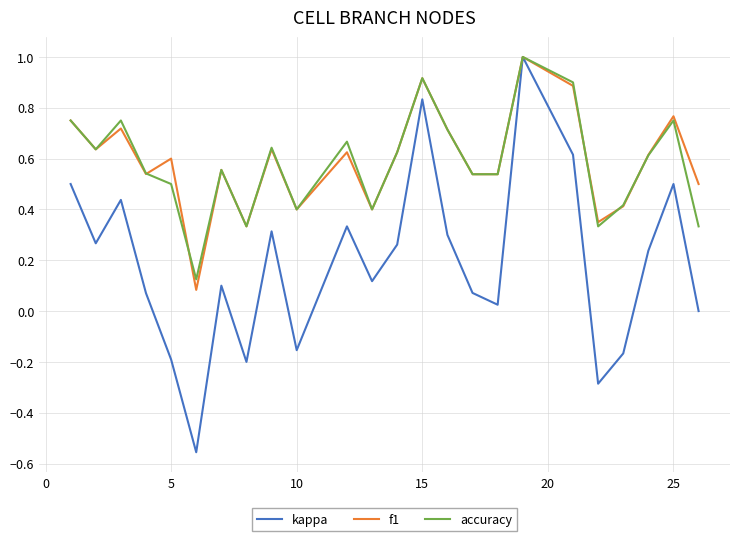

Which series has the largest range (max minus min)?

kappa